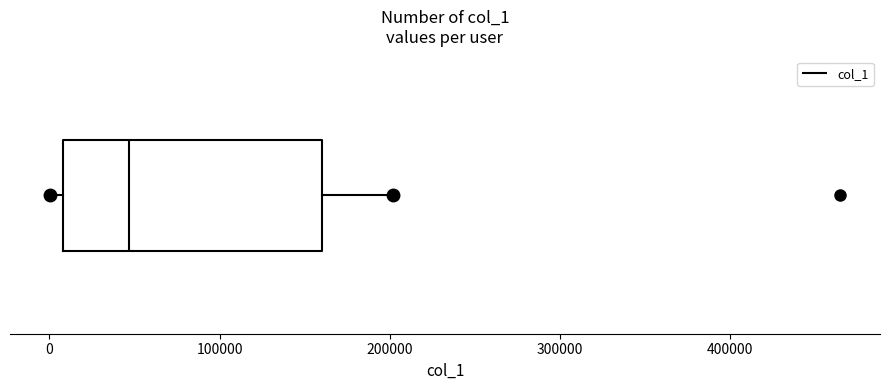

Transcribe this box plot: give where the median line is, the range the box spans, and where the two whiskers end, as read against the x-axis. The values are not printed on the chart, so give them approximately, as read against the axis.

median 50000, box 10000 to 160000, whiskers 0 to 200000